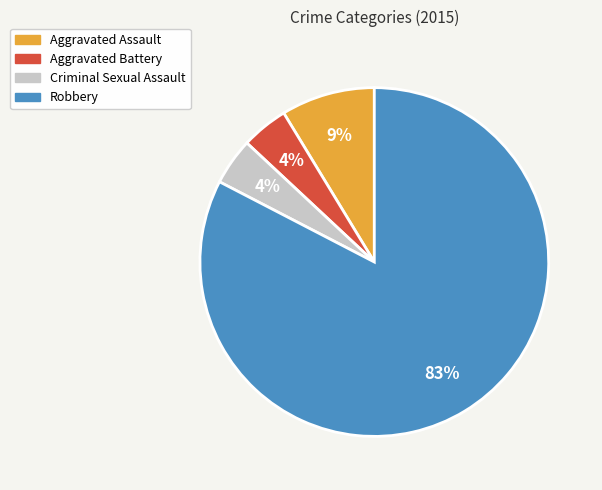

Count the number of slices in the pie.

4